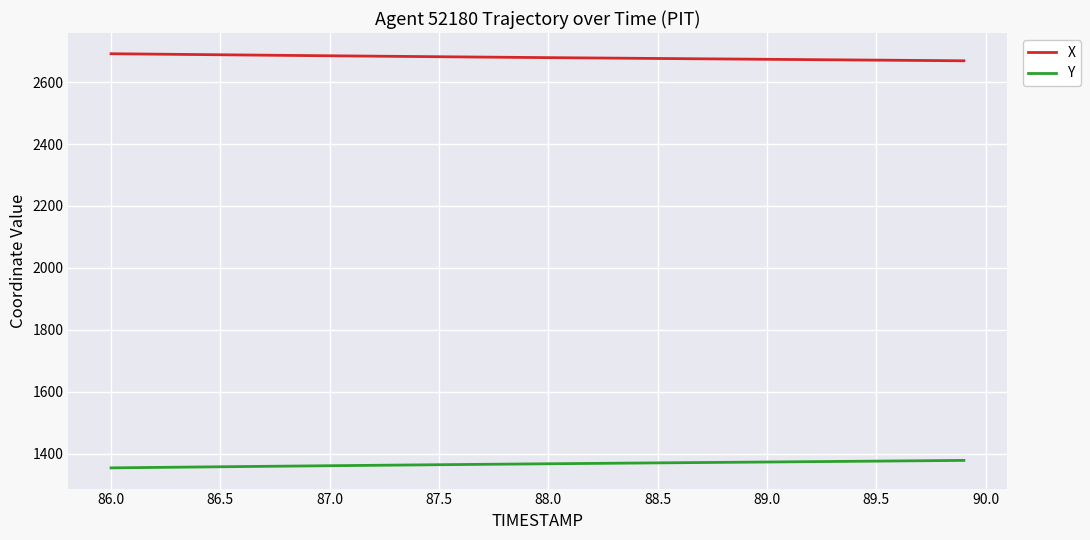

True or false: X and Y intersect in this chart.

False